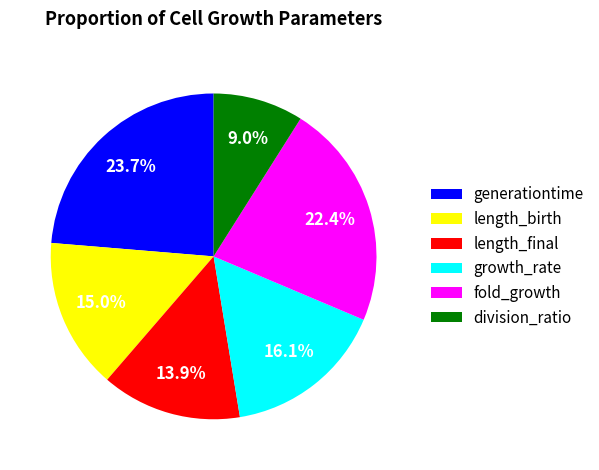

Combined, do fold_growth and length_birth account for over 50%?

No